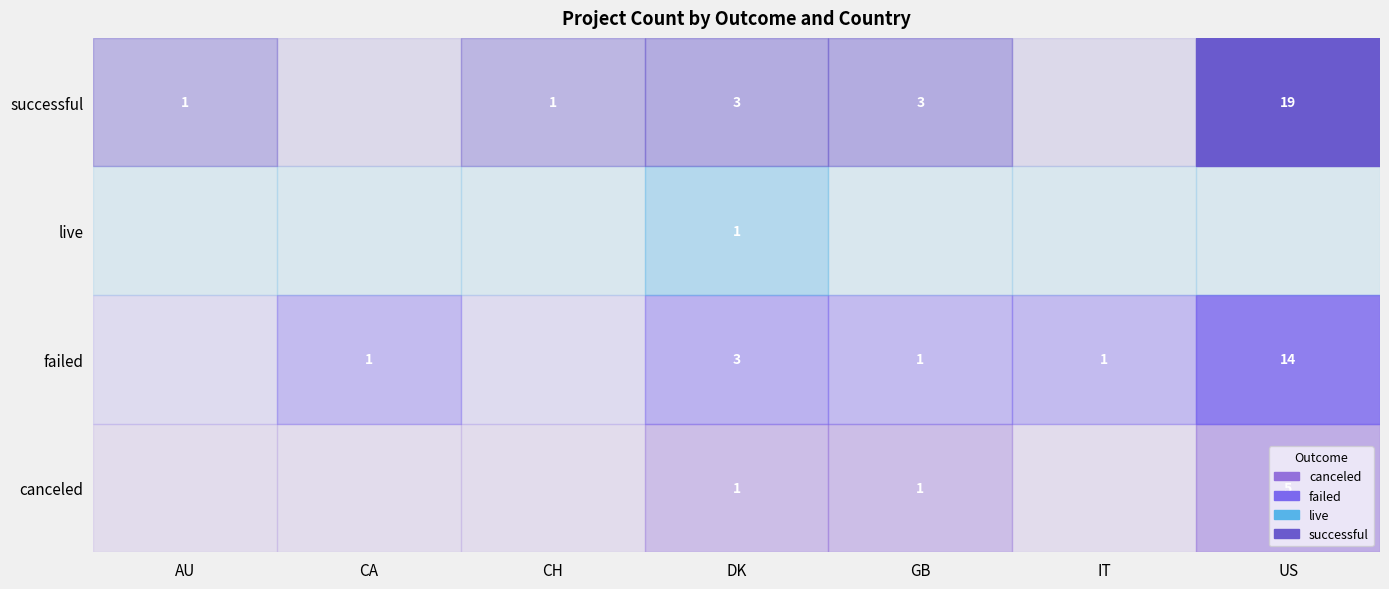

The value of canceled at GB is 0. True or false?

False